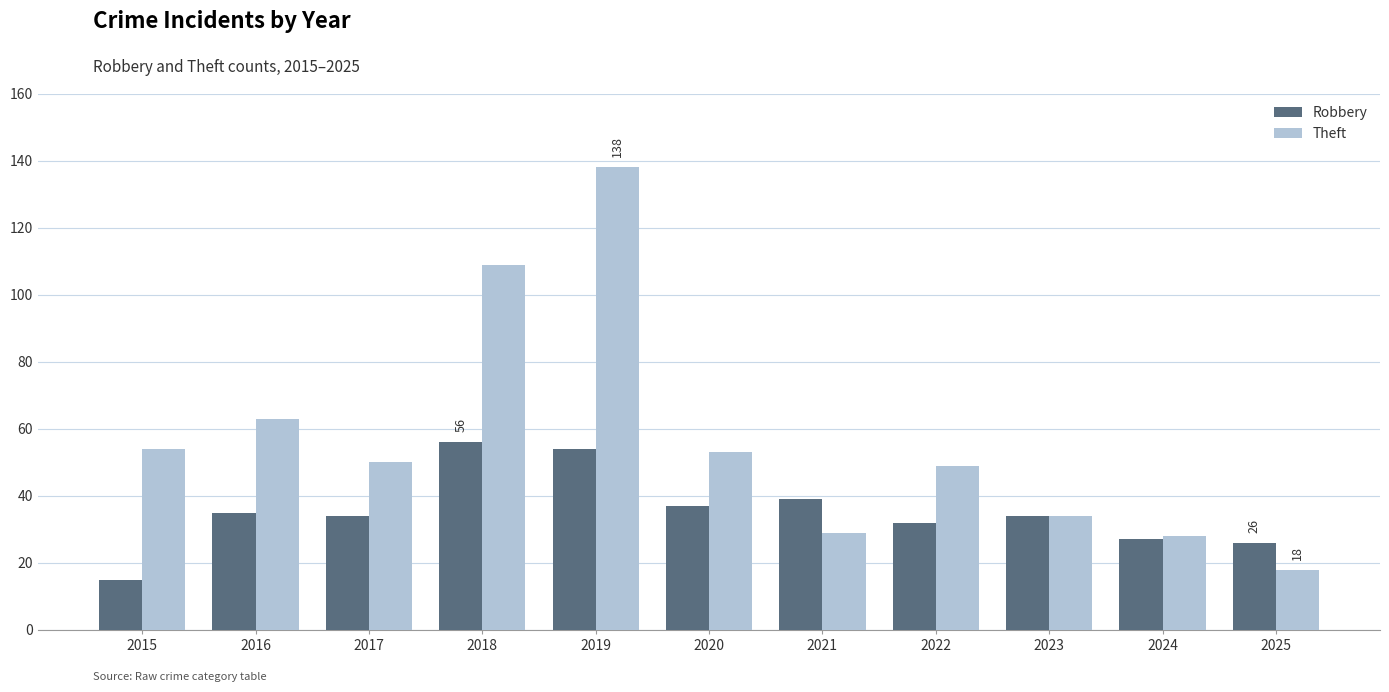

The value of Theft at 2017 is 50. True or false?

True